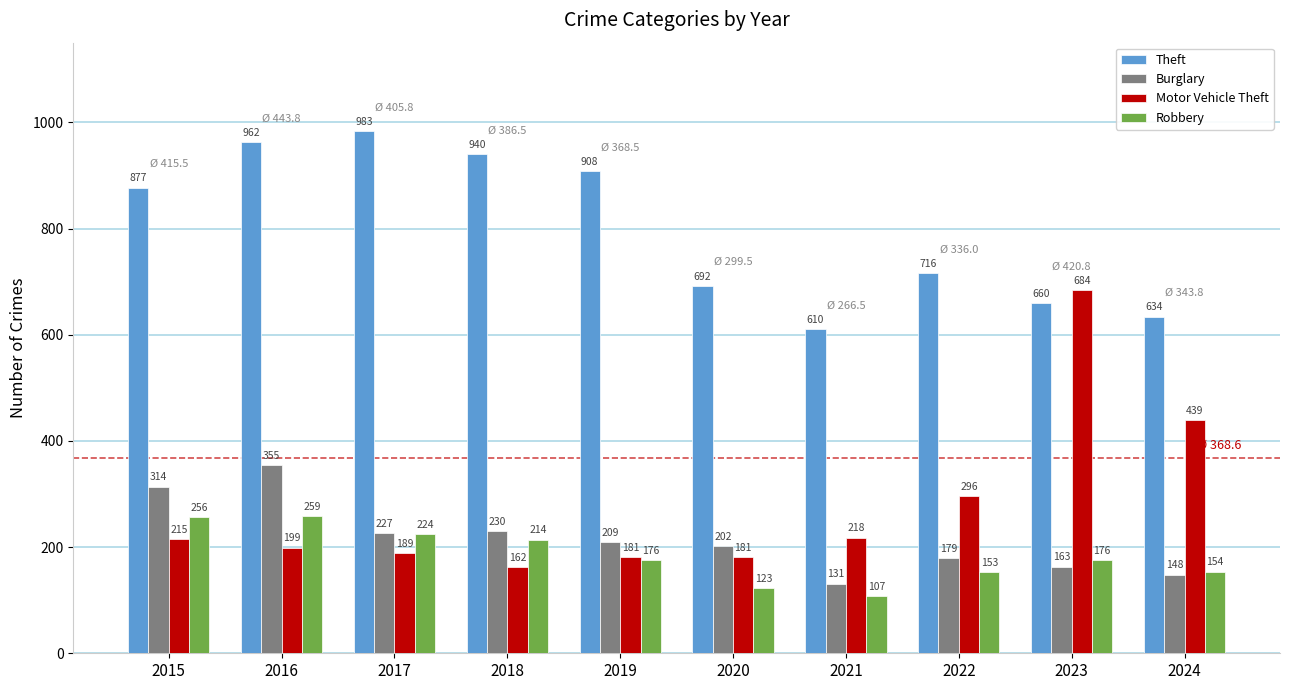

Are the bars grouped side by side (vs. stacked)?

Yes